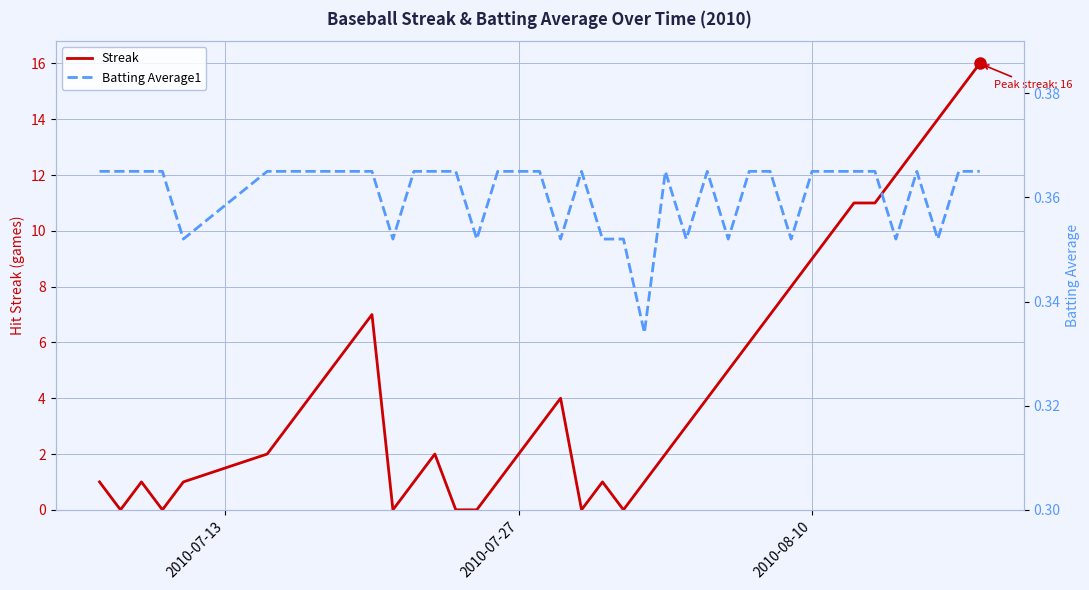

How many values in the Streak series are below 3?

18